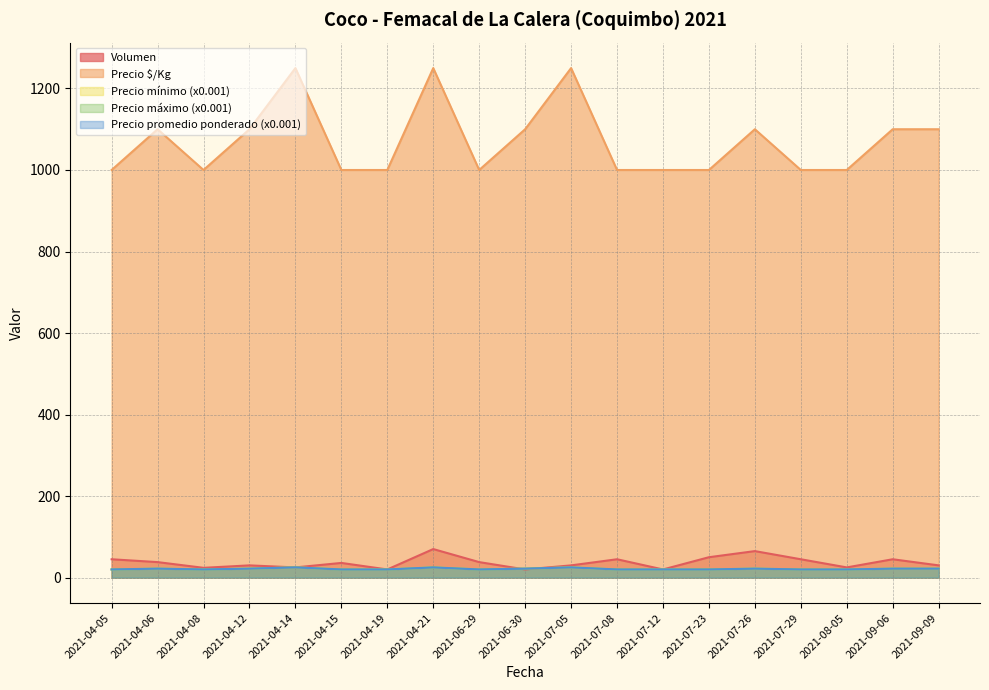

Between 2021-07-08 and 2021-07-05, which is larger?

2021-07-08